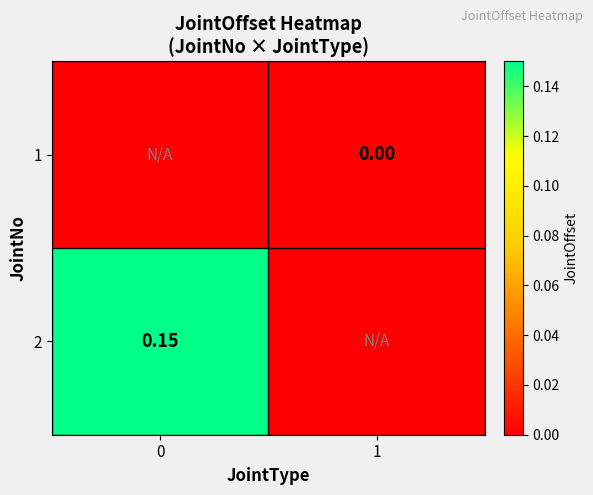

Which series changed the most between 0 and 1?

2